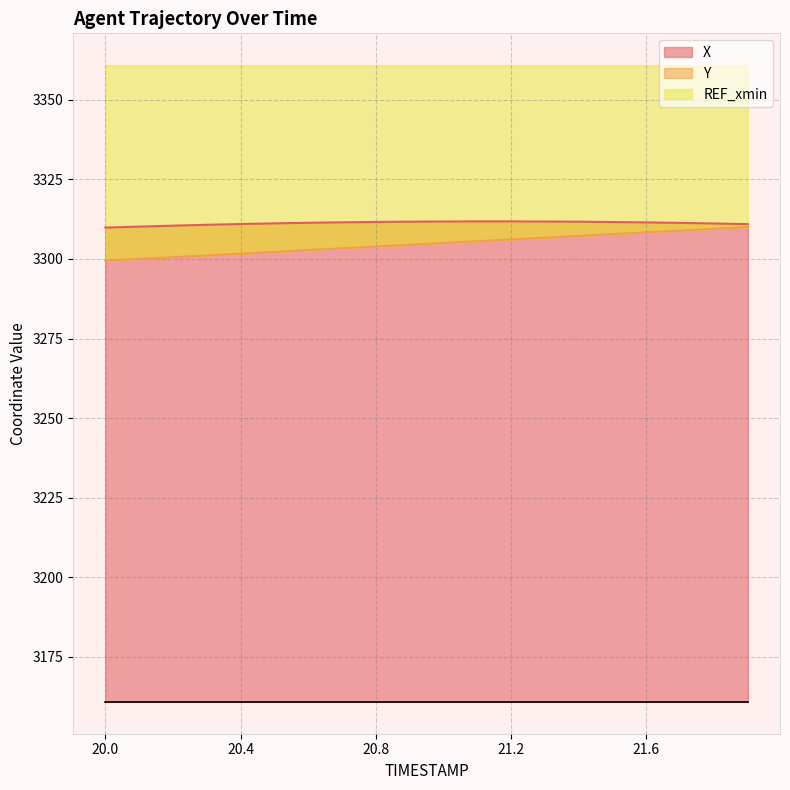

What is the label of the 20th point from the right?

20.0